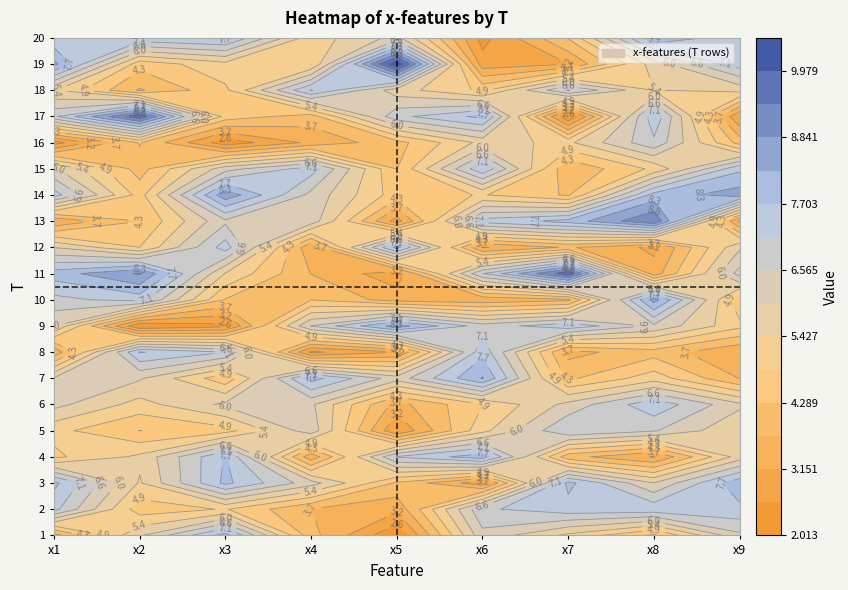

At which category does the chart reach its minimum across all series?

6